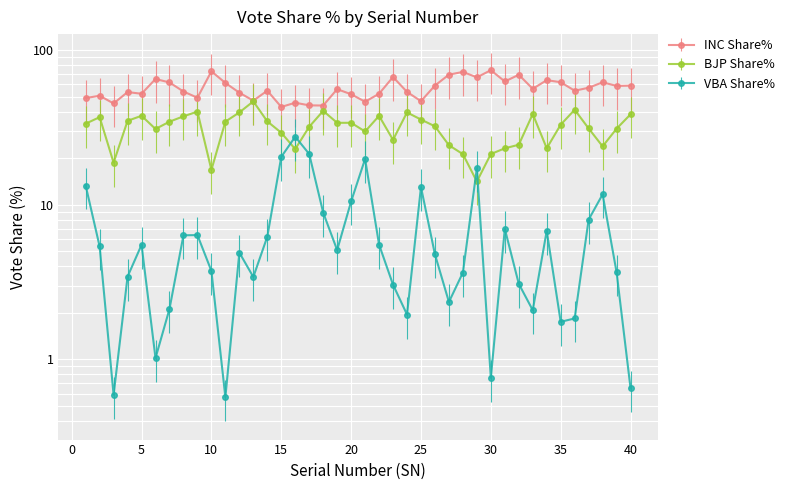

The value of INC Share% at 32 is 69.1. True or false?

True